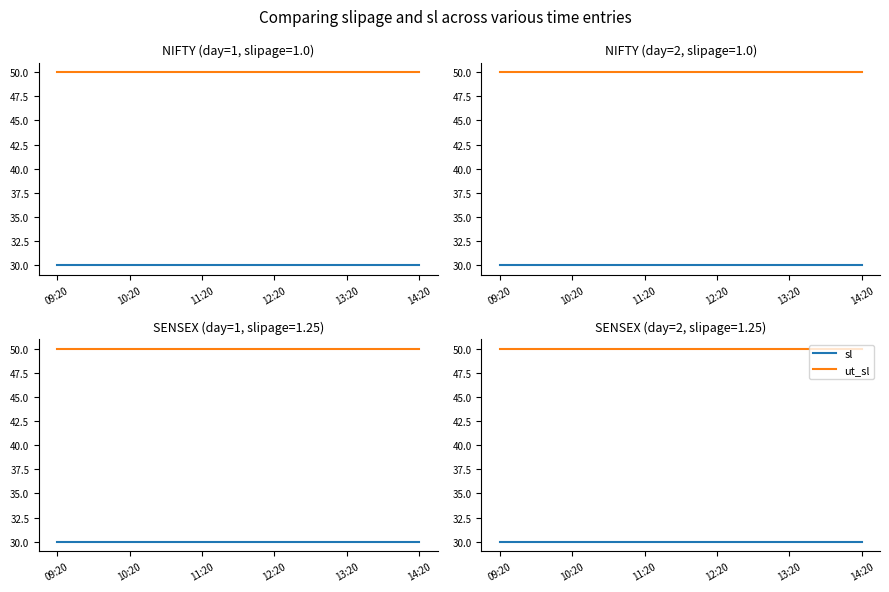

What are all the series names shown in the legend?

sl, ut_sl